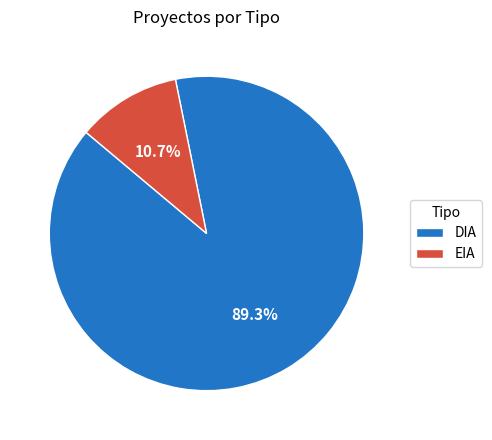

Is it true that DIA is 79% of the pie?

False